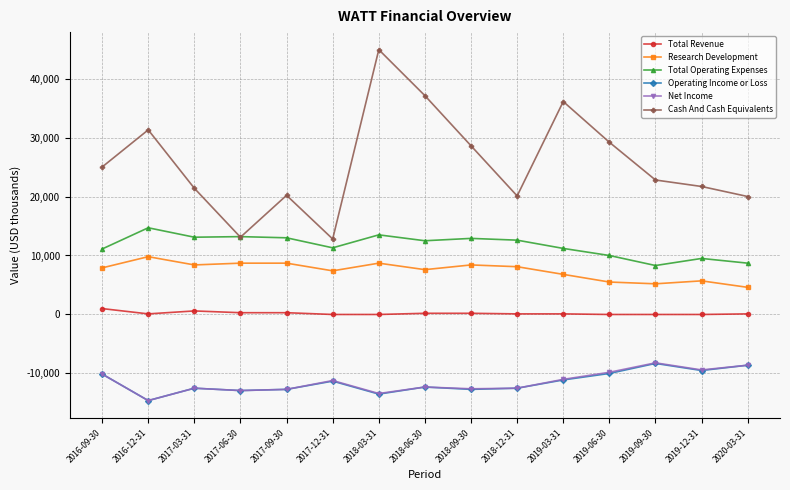

Which series has the largest range (max minus min)?

Cash And Cash Equivalents